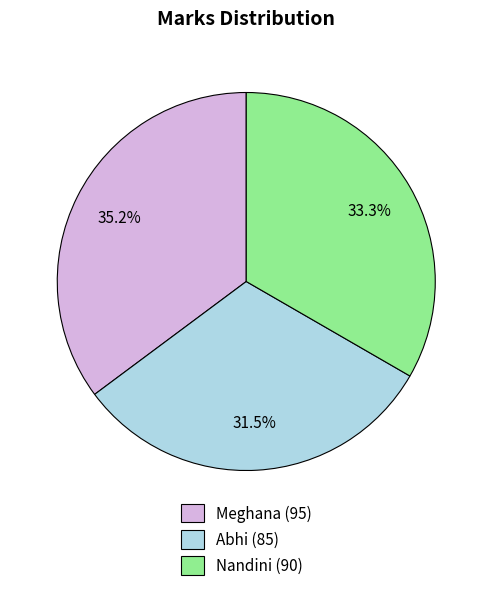

Is there a majority slice in this chart?

No